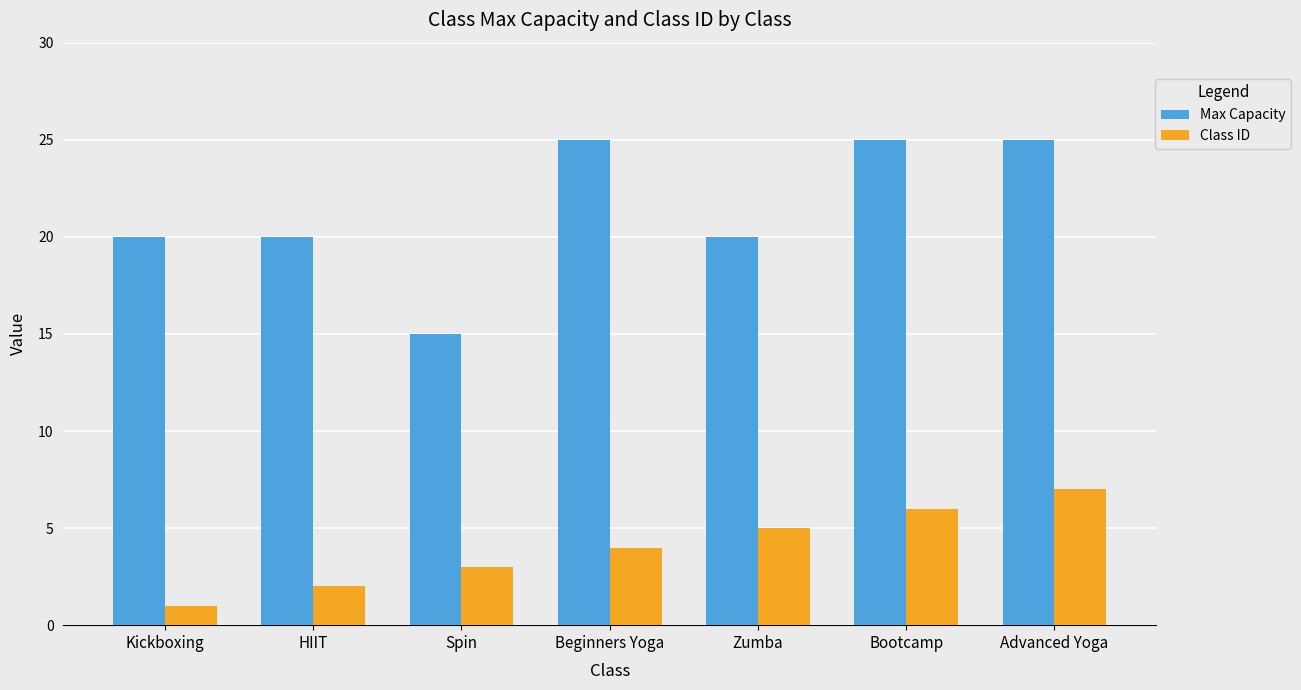

Read the Class ID value at Beginners Yoga.

4